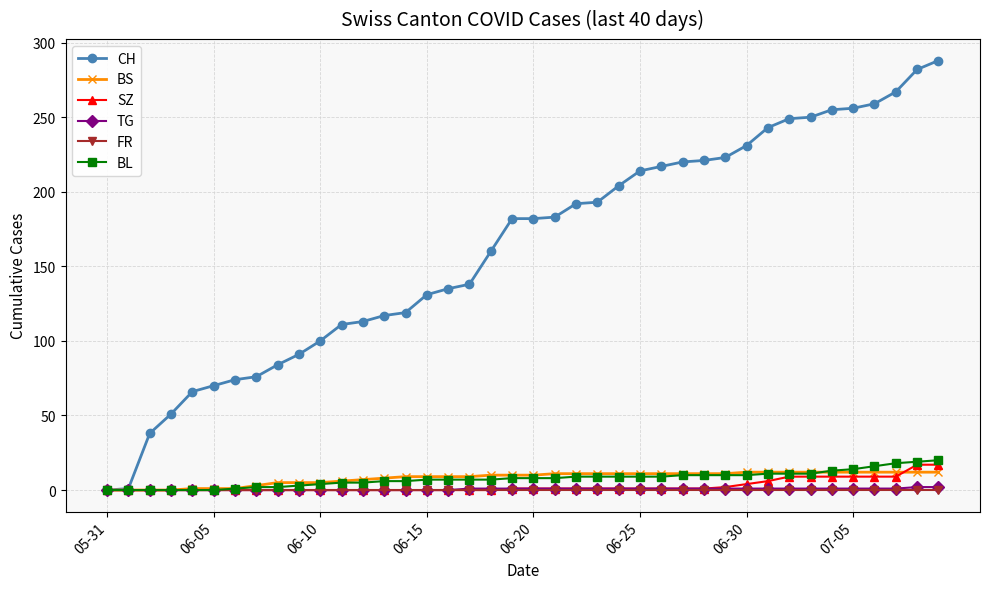

Count the number of categories in the chart.

40